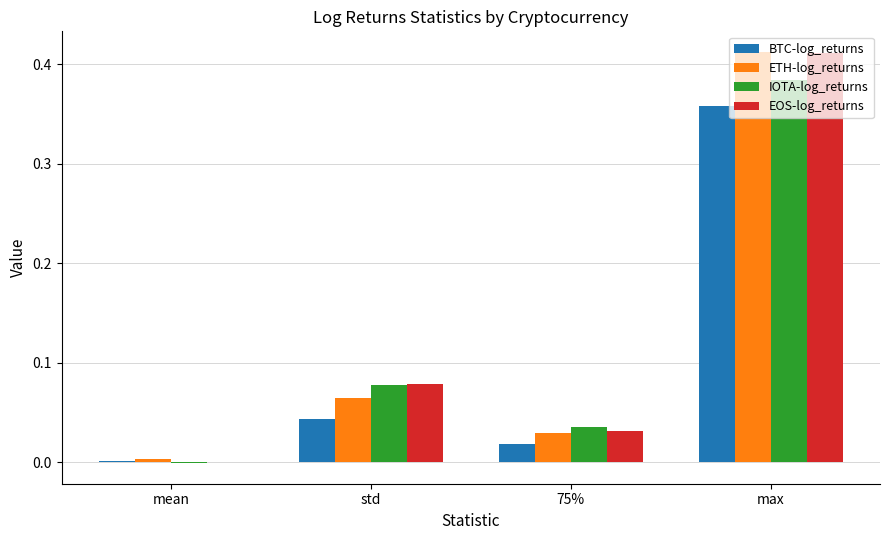

How many groups of bars are there?

4